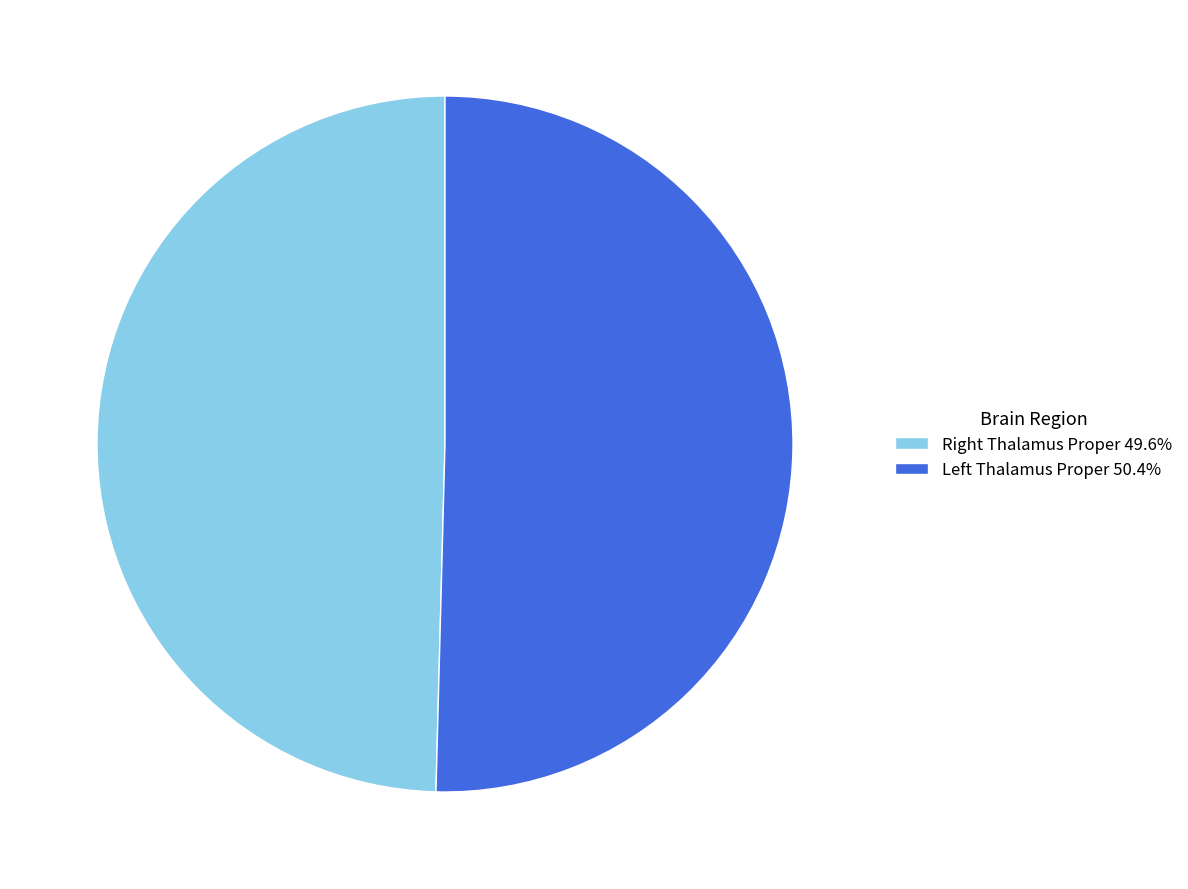

Which category has the biggest portion of the pie?

Left Thalamus Proper